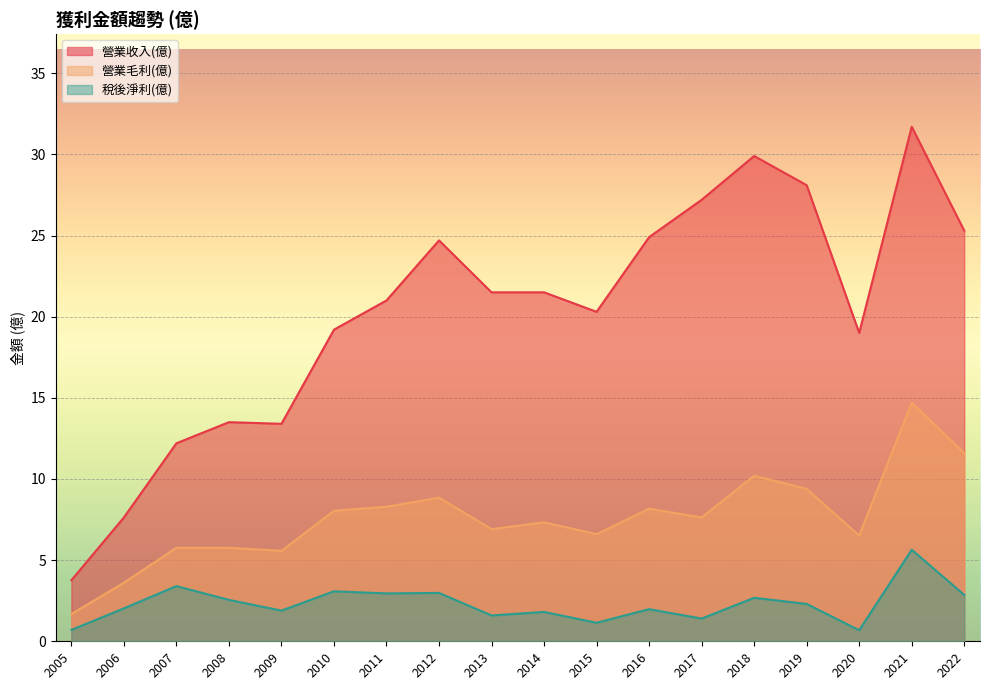

Reading left to right, transcribe all the data shown in this chart.

營業收入(億): 2022=25.3	2021=31.7	2020=19.0	2019=28.1	2018=29.9	2017=27.2	2016=24.9	2015=20.3	2014=21.5	2013=21.5	2012=24.7	2011=21.0	2010=19.2	2009=13.4	2008=13.5	2007=12.2	2006=7.6	2005=3.8
營業毛利(億): 2022=11.6	2021=14.7	2020=6.5	2019=9.4	2018=10.2	2017=7.6	2016=8.2	2015=6.6	2014=7.3	2013=6.9	2012=8.8	2011=8.3	2010=8.0	2009=5.6	2008=5.8	2007=5.8	2006=3.6	2005=1.7
稅後淨利(億): 2022=2.9	2021=5.6	2020=0.7	2019=2.3	2018=2.7	2017=1.4	2016=2.0	2015=1.1	2014=1.8	2013=1.6	2012=3.0	2011=3.0	2010=3.1	2009=1.9	2008=2.5	2007=3.4	2006=2.0	2005=0.7